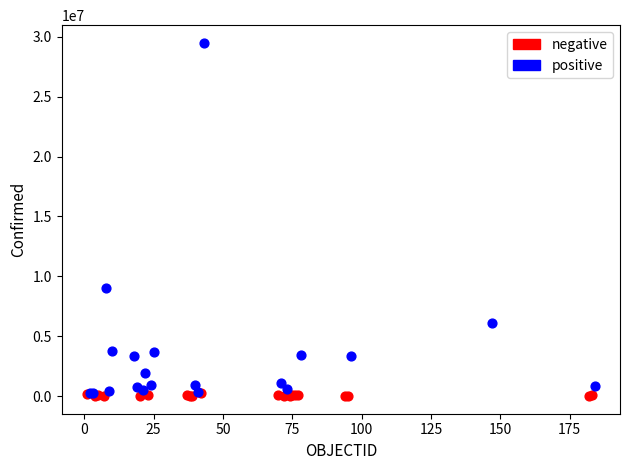

Which series reaches the maximum Y coordinate?

positive